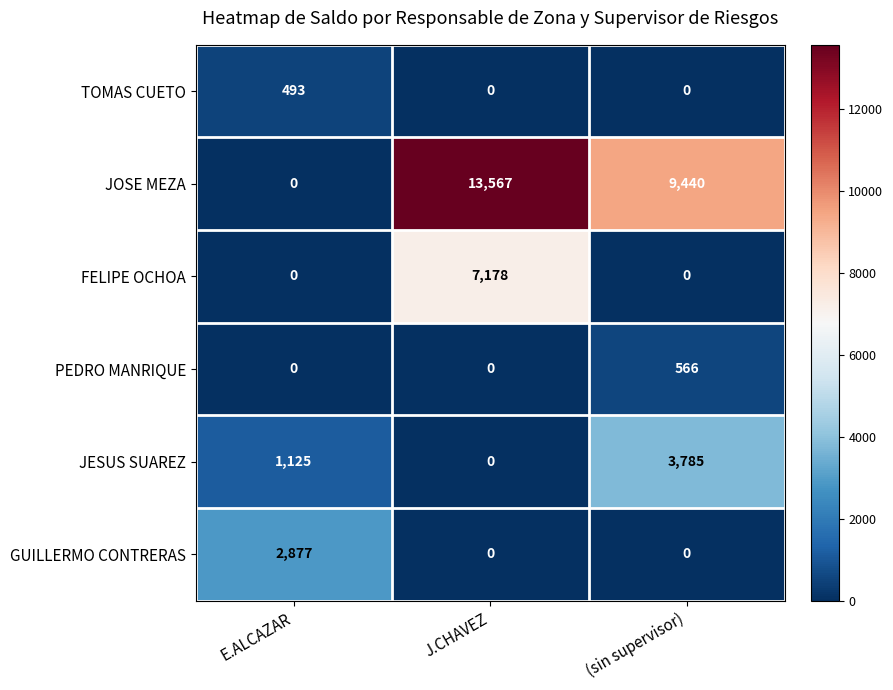

What is the sum of all JOSE MEZA values?

23007